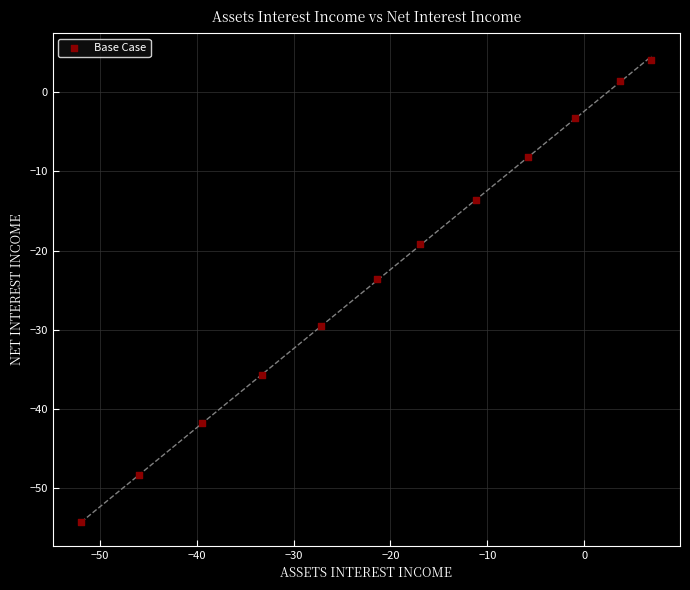

What Y value in the scatter plot is closest to -25?

-23.6